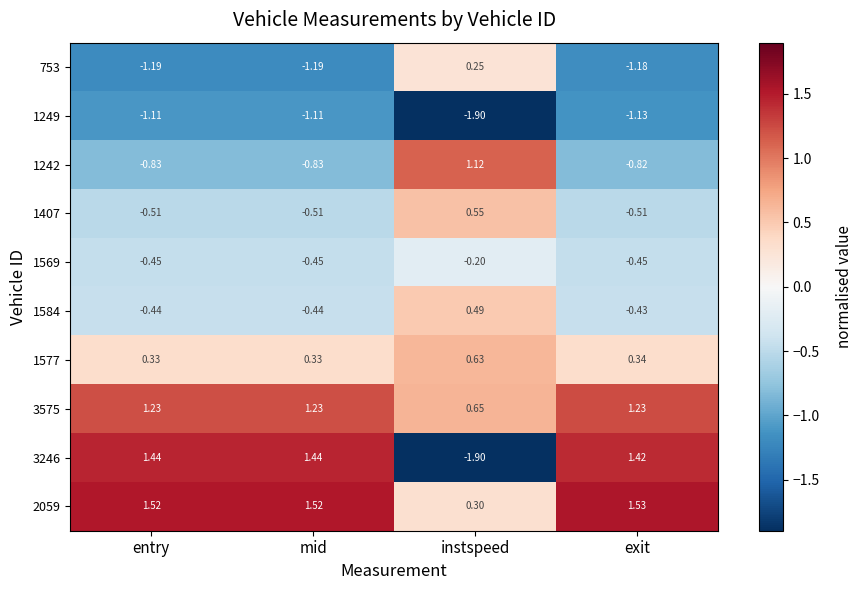

At which label is 1584 closest to 0?

exit